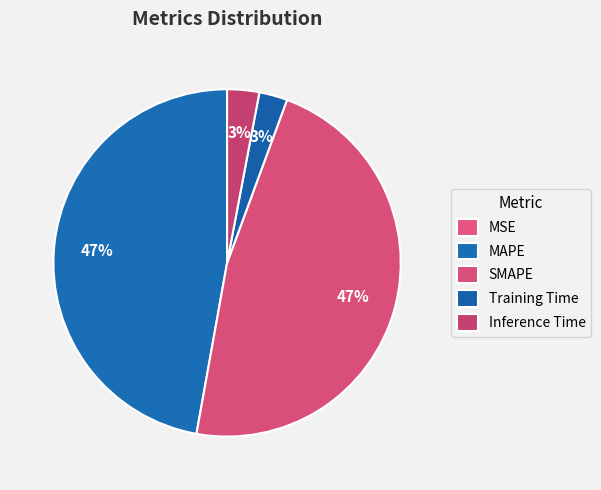

To the nearest percent, what percentage of the pie is SMAPE?

47%